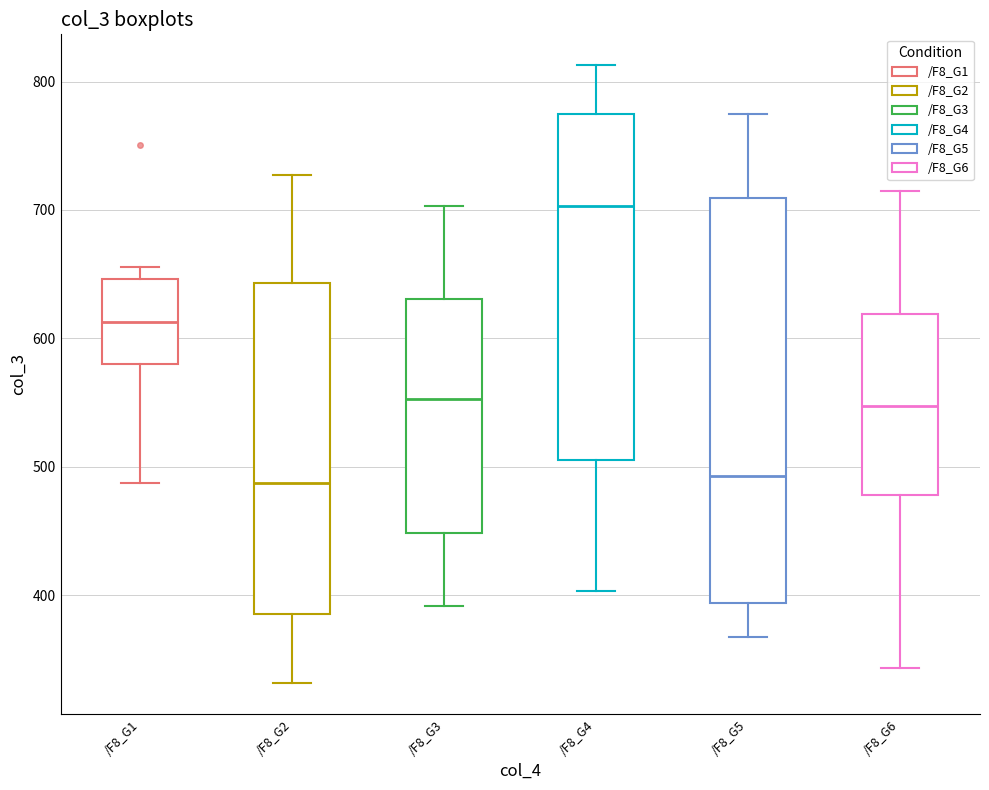

Where is the lower edge of the box for /F8_G4 on the y-axis? The values are not printed on the chart, so give them approximately, as read against the axis.

510